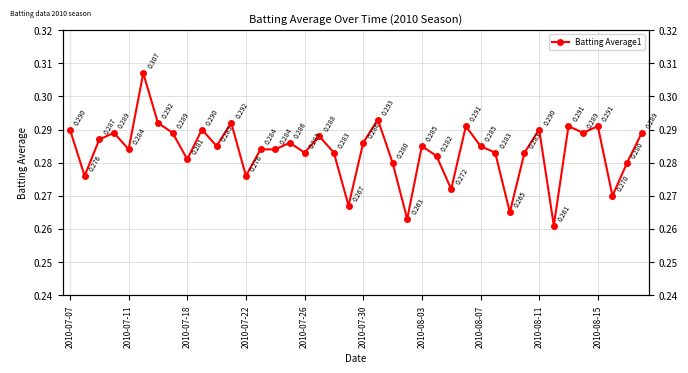

Reading right to left, list all the values displayed in this chart.

0.3	0.3	0.3	0.3	0.3	0.3	0.3	0.3	0.3	0.3	0.3	0.3	0.3	0.3	0.3	0.3	0.3	0.3	0.3	0.3	0.3	0.3	0.3	0.3	0.3	0.3	0.3	0.3	0.3	0.3	0.3	0.3	0.3	0.3	0.3	0.3	0.3	0.3	0.3	0.3